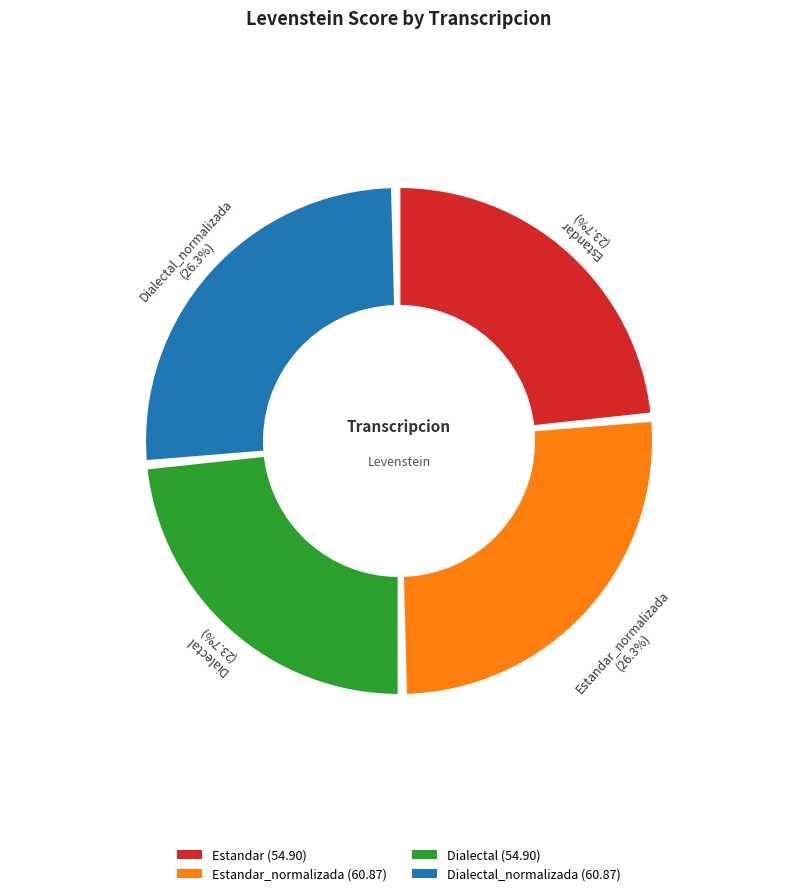

How many slices are in this pie chart?

4